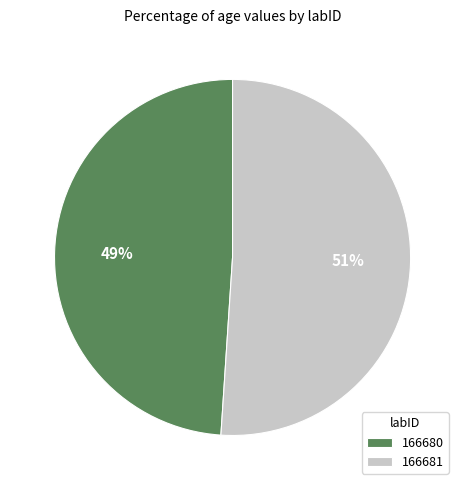

To the nearest percent, what is the difference between the largest and smallest slice percentages?

2%